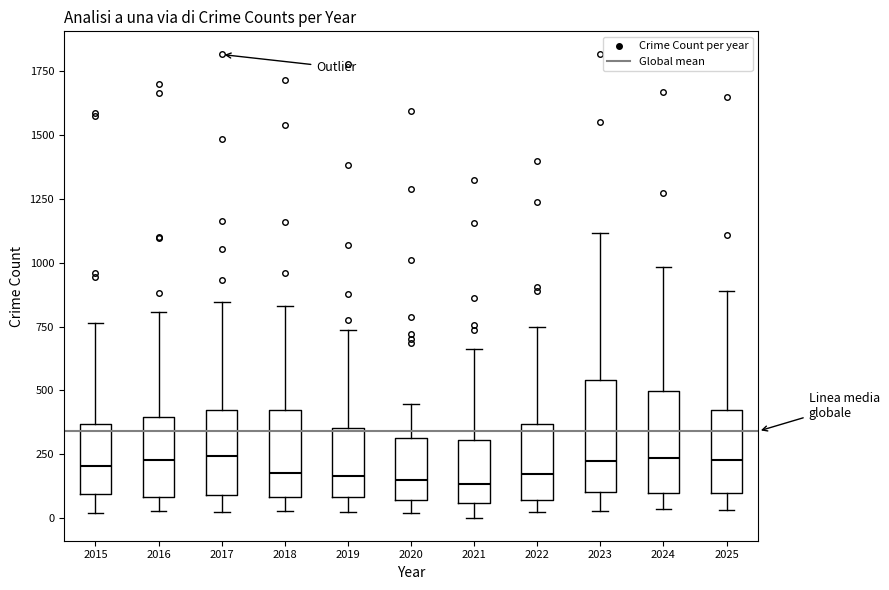

Reading left to right, transcribe this box plot: for each box, give where its median line is, the range the box spans, and where its two whiskers end, as read against the y-axis. The values are not printed on the chart, so give them approximately, as read against the axis.

2015: median 200, box 100 to 350, whiskers 0 to 750
2016: median 250, box 100 to 400, whiskers 50 to 800
2017: median 250, box 100 to 400, whiskers 50 to 850
2018: median 200, box 100 to 400, whiskers 50 to 850
2019: median 150, box 100 to 350, whiskers 0 to 750
2020: median 150, box 50 to 300, whiskers 0 to 450
2021: median 150, box 50 to 300, whiskers 0 to 650
2022: median 150, box 50 to 350, whiskers 50 (just below the box's lower edge) to 750
2023: median 200, box 100 to 550, whiskers 50 to 1100
2024: median 250, box 100 to 500, whiskers 50 to 1000
2025: median 250, box 100 to 450, whiskers 50 to 900